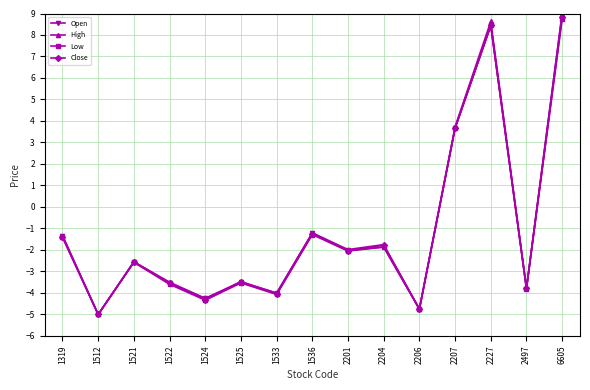

What is the greatest value displayed?

9.0